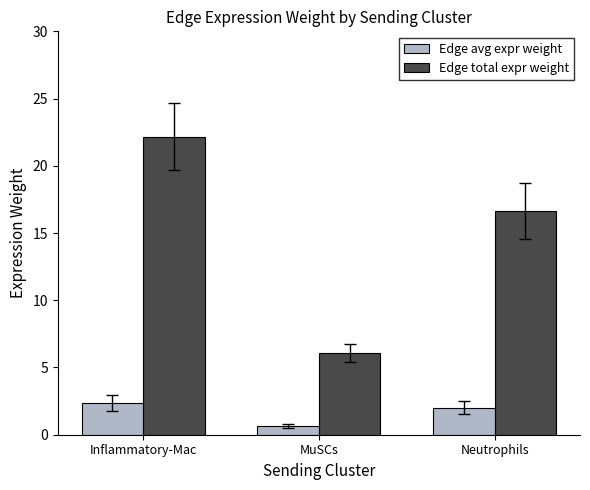

How many bars are there in total?

6